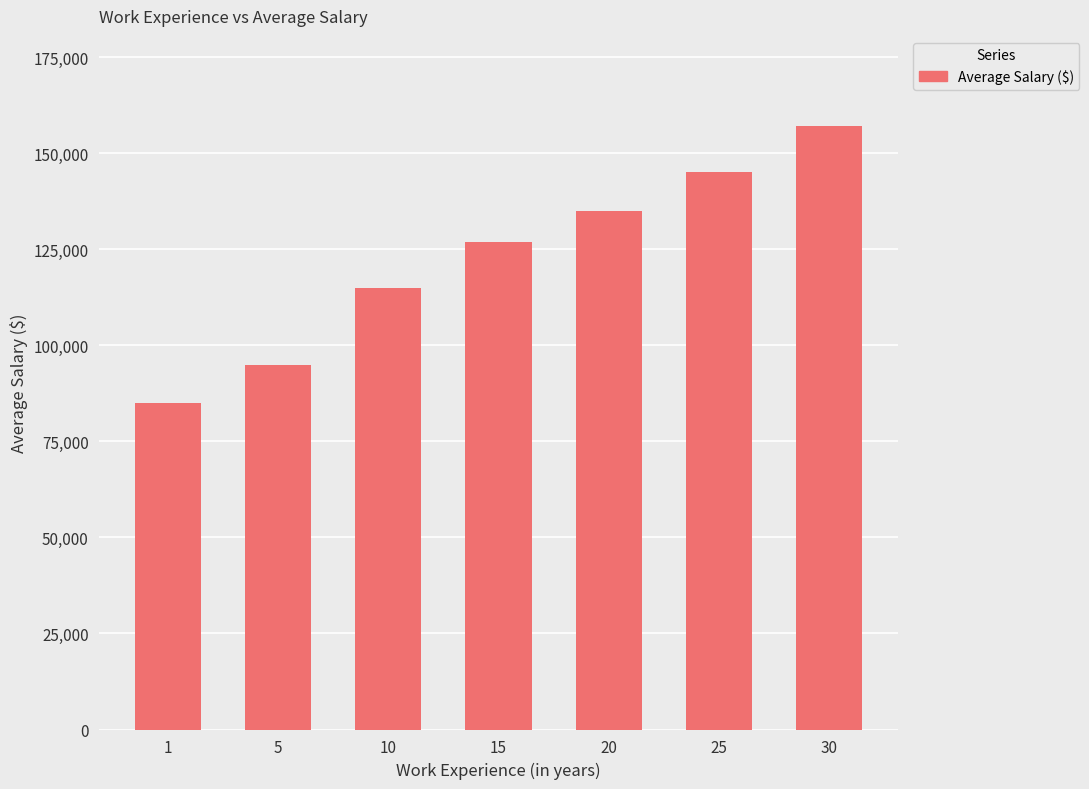

What is the change in value from 25 to 30?

+12000